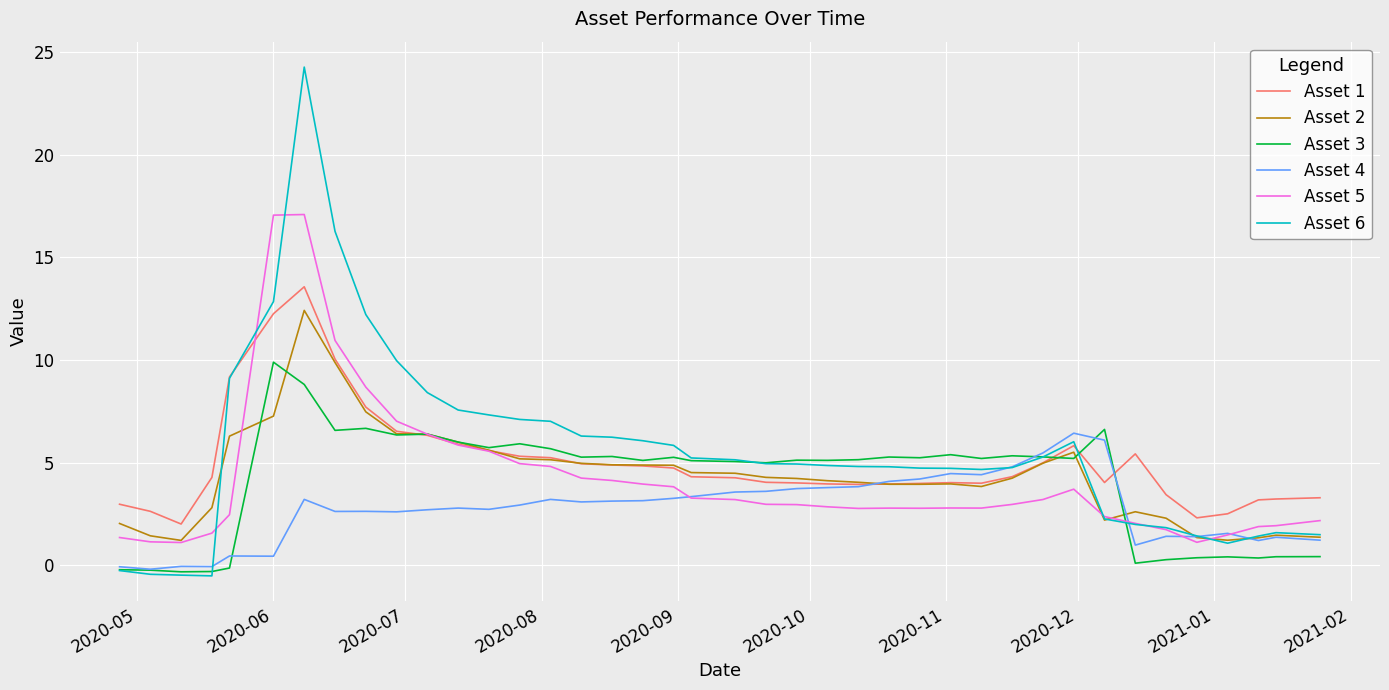

Which series has the largest total across all categories?

Asset 6